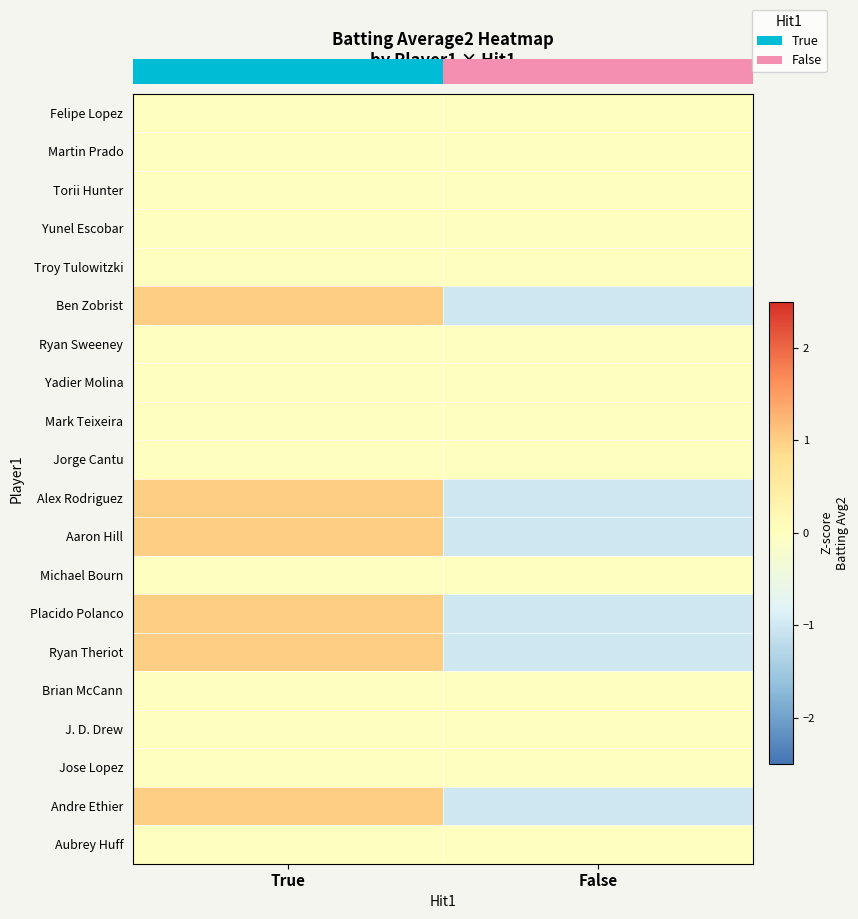

At which category does the chart reach its peak across all series?

True